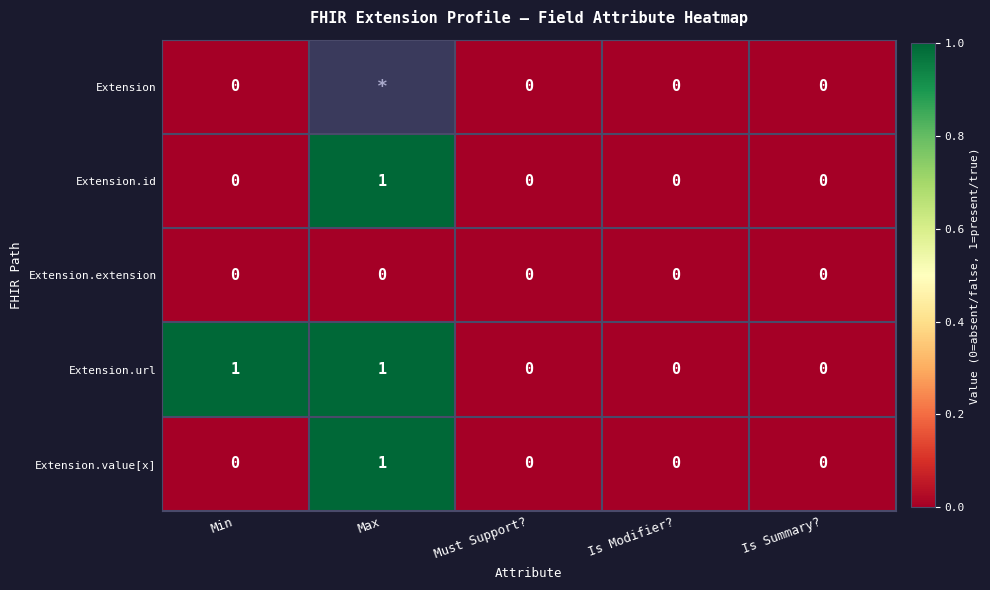

Between Must Support? and Min, which is larger?

Must Support?